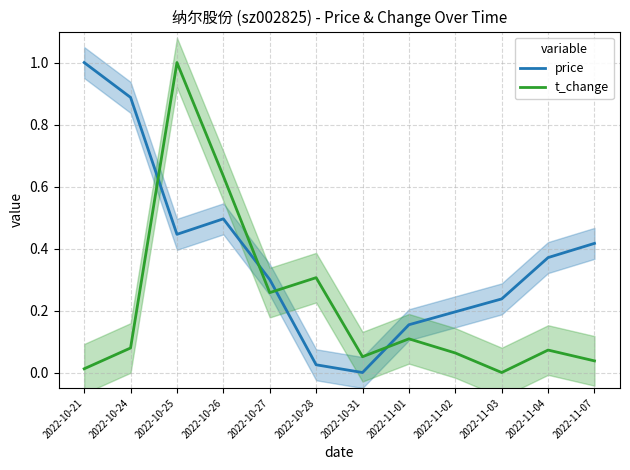

At how many categories does at least one series exceed 0?

12